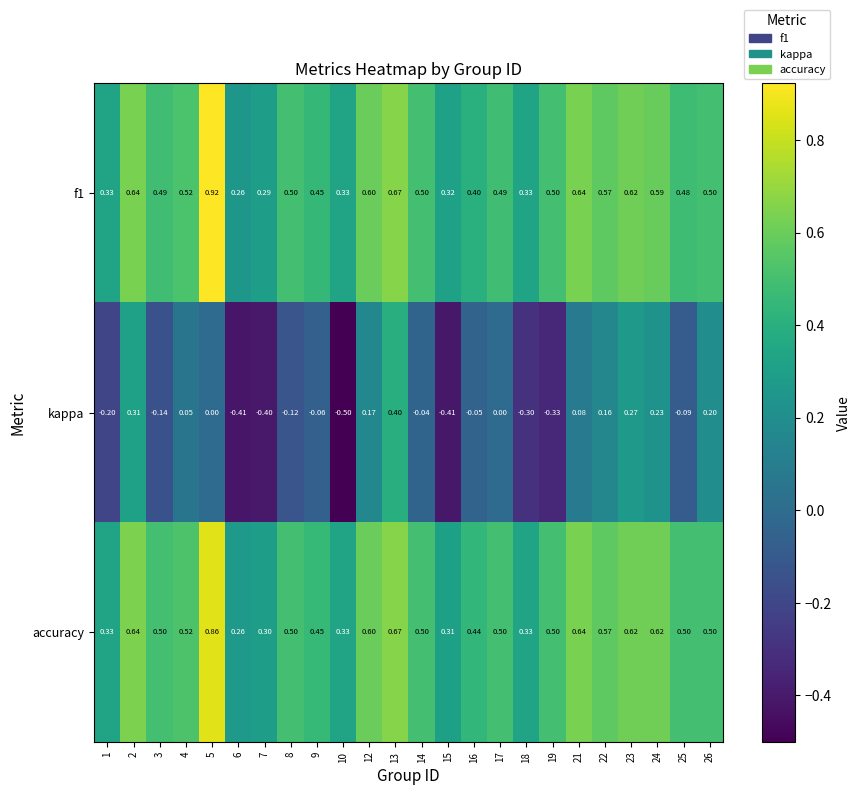

Which series has the largest range (max minus min)?

kappa